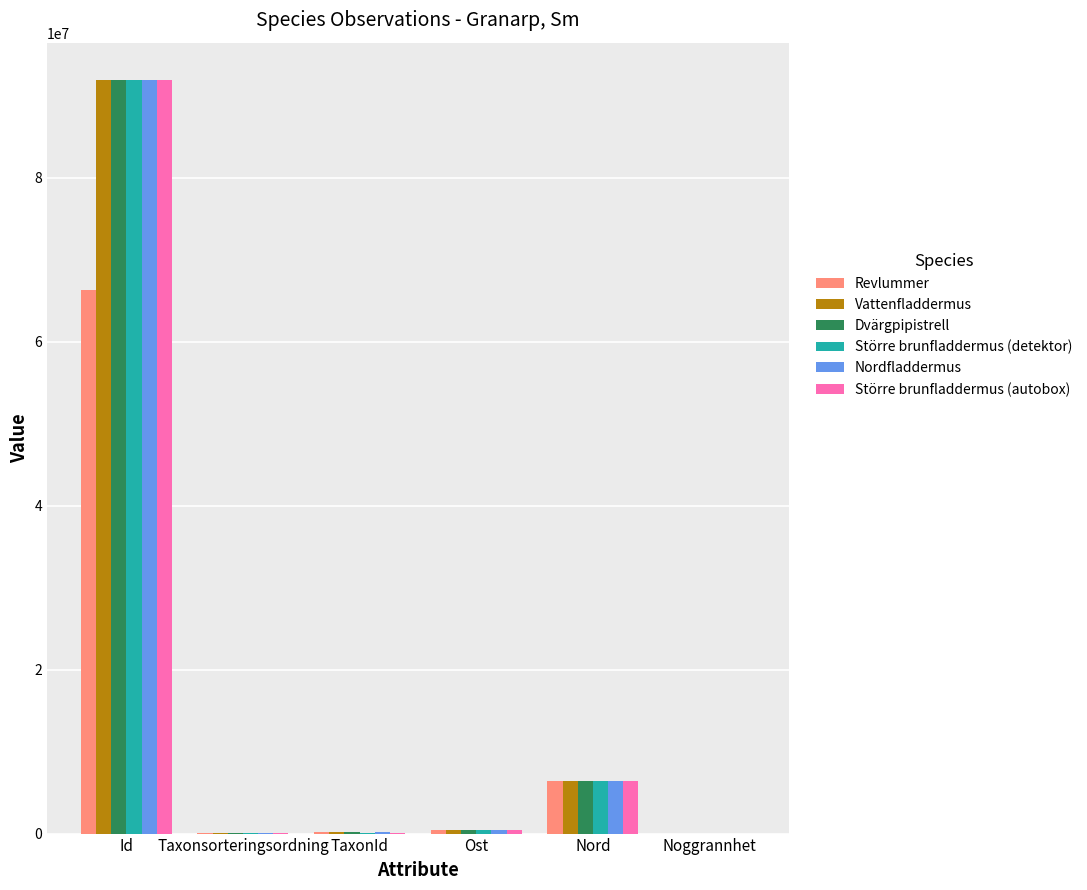

Which label corresponds to the largest value in the chart?

Id